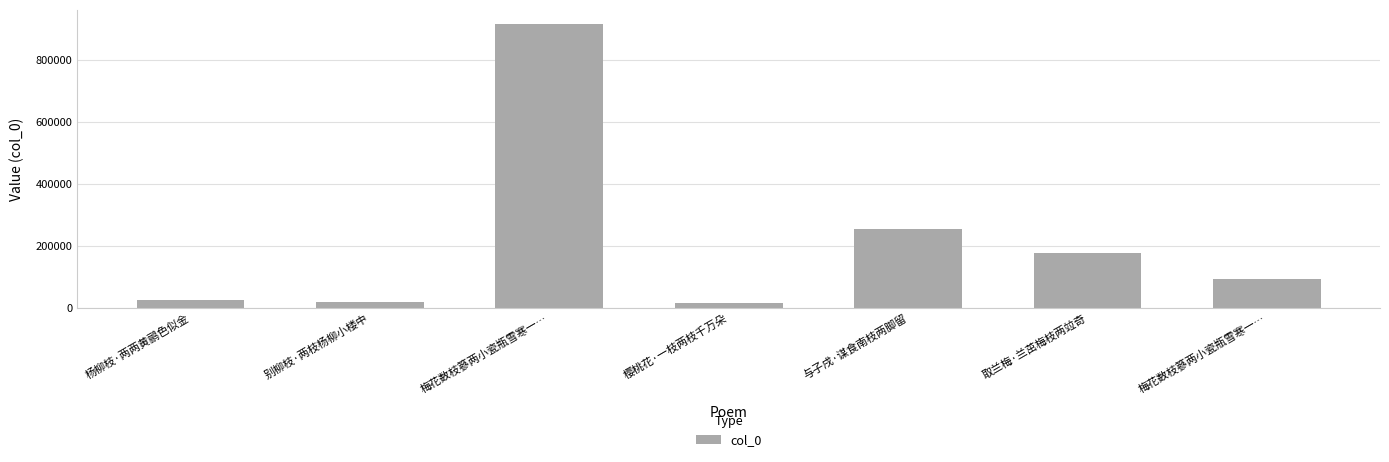

What is the sum of all values?

1504801